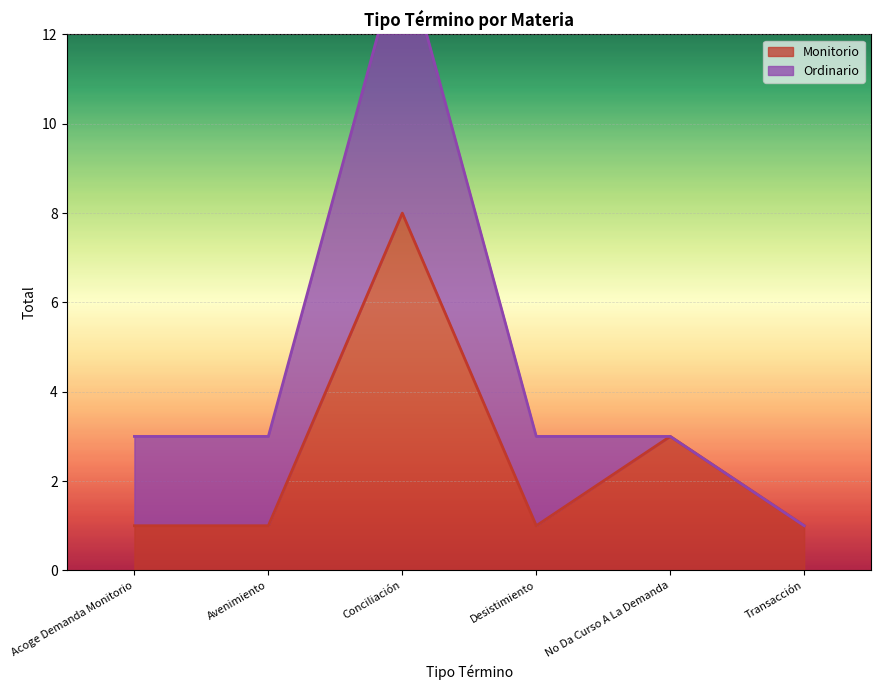

What is the difference between the maximum and second lowest values?

7